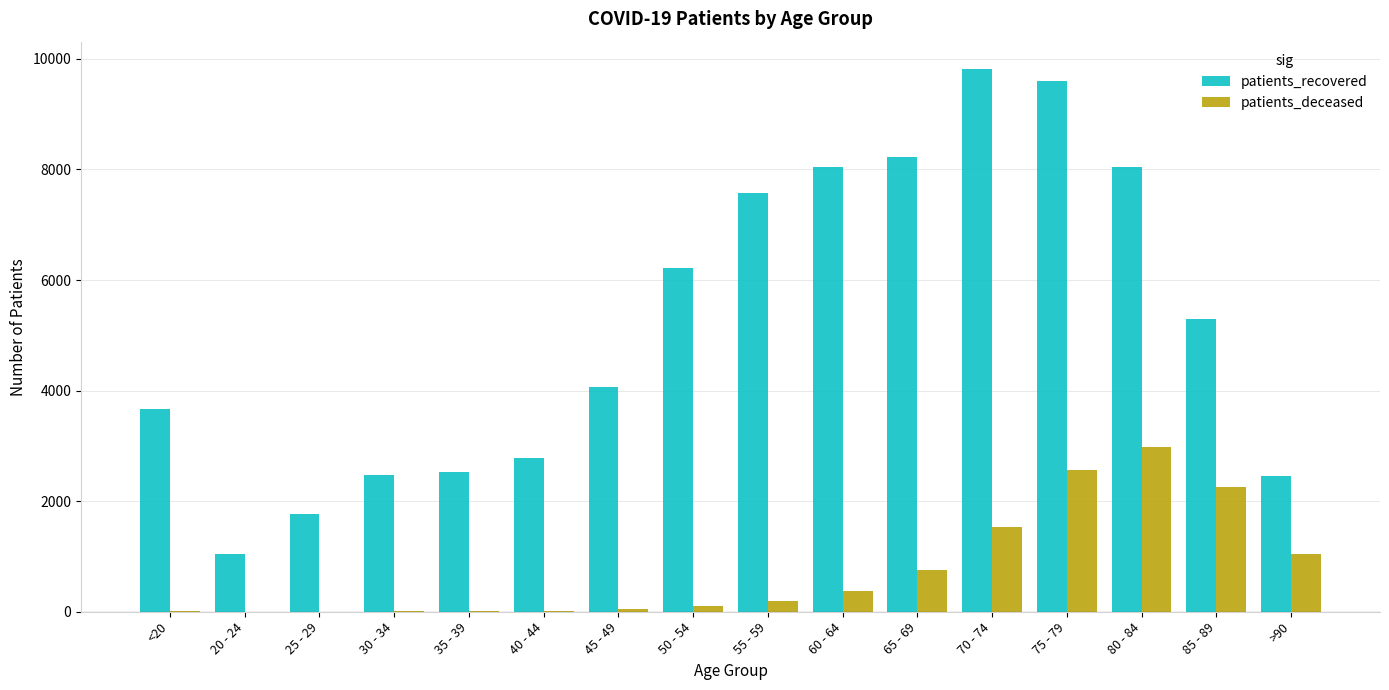

What is the approximate value of patients_recovered at 25 - 29, to the nearest 50?

1750